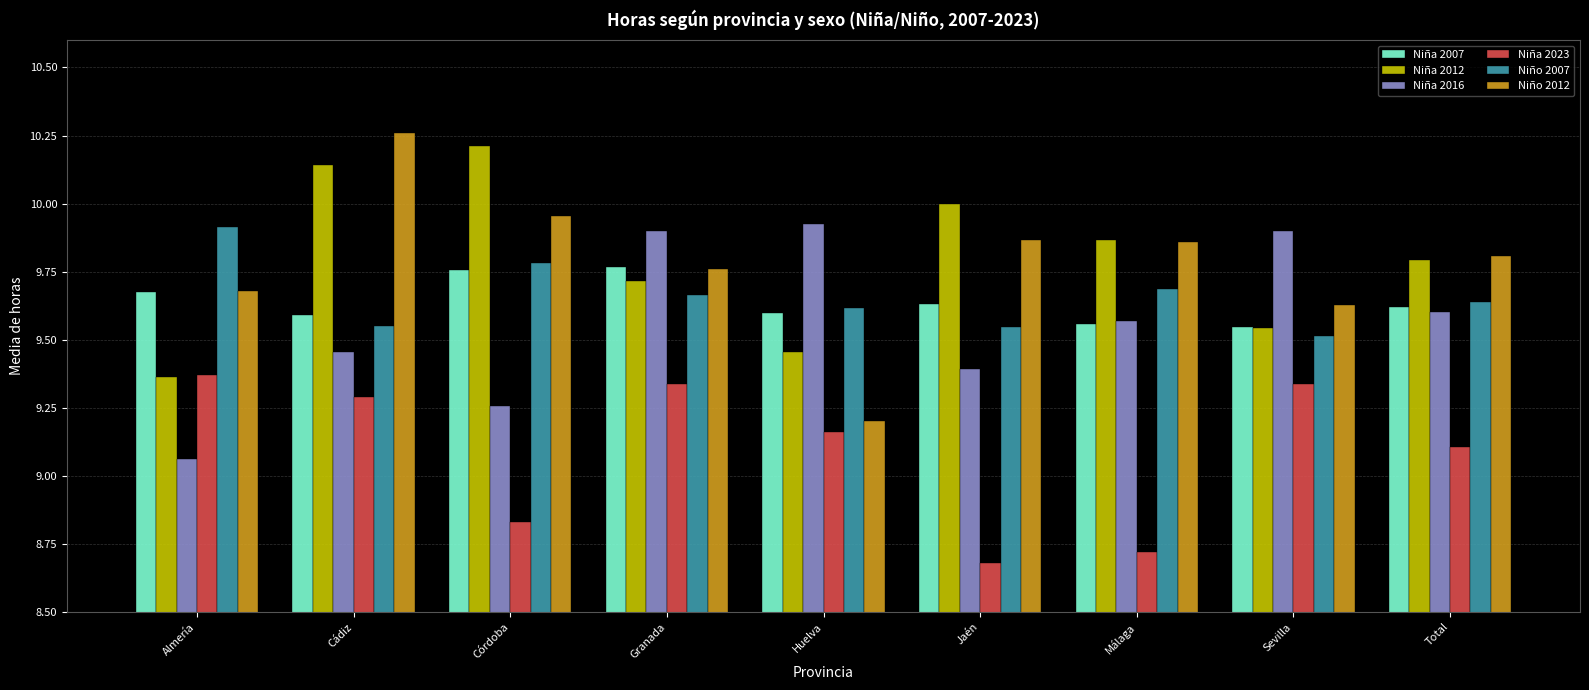

What is the sum of the Niña 2023 values at Sevilla and Huelva?

18.5